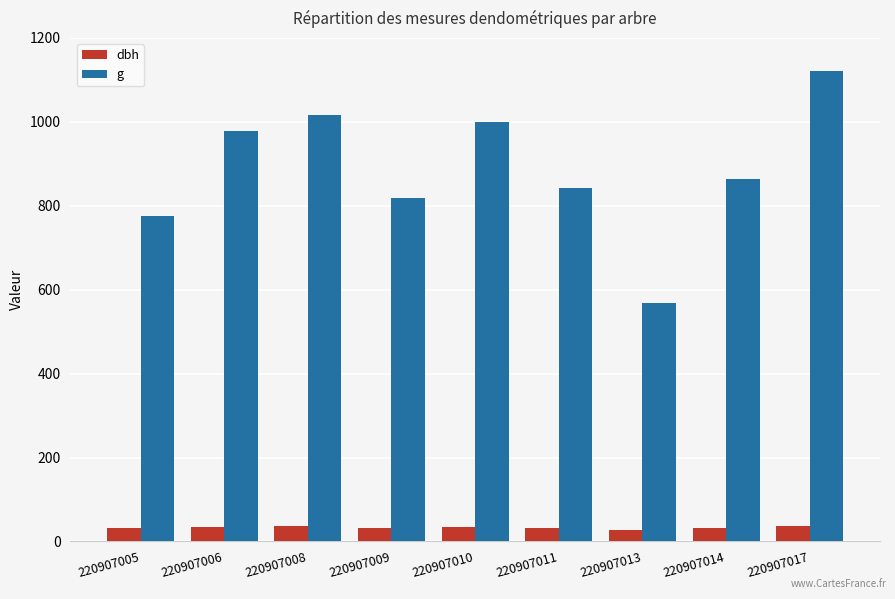

What is the lowest value of the dbh series?

26.9